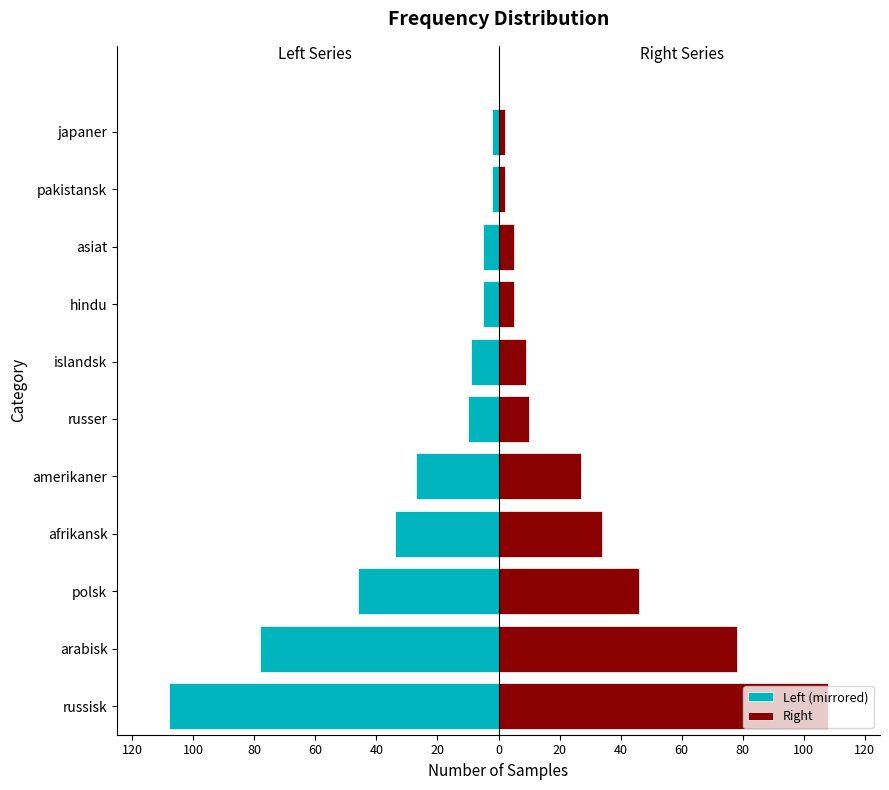

How many bars are there in total?

22